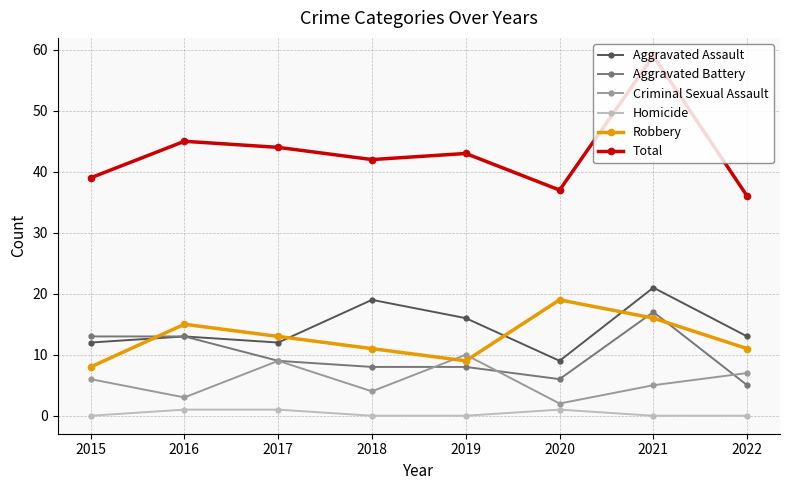

True or false: Criminal Sexual Assault and Total intersect in this chart.

False